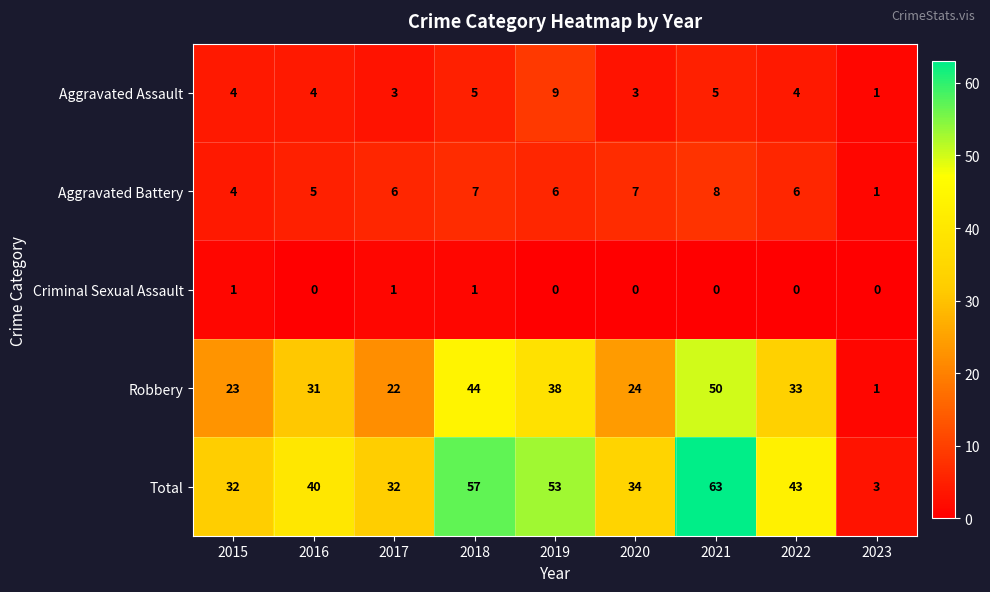

How many series are shown in this chart?

5